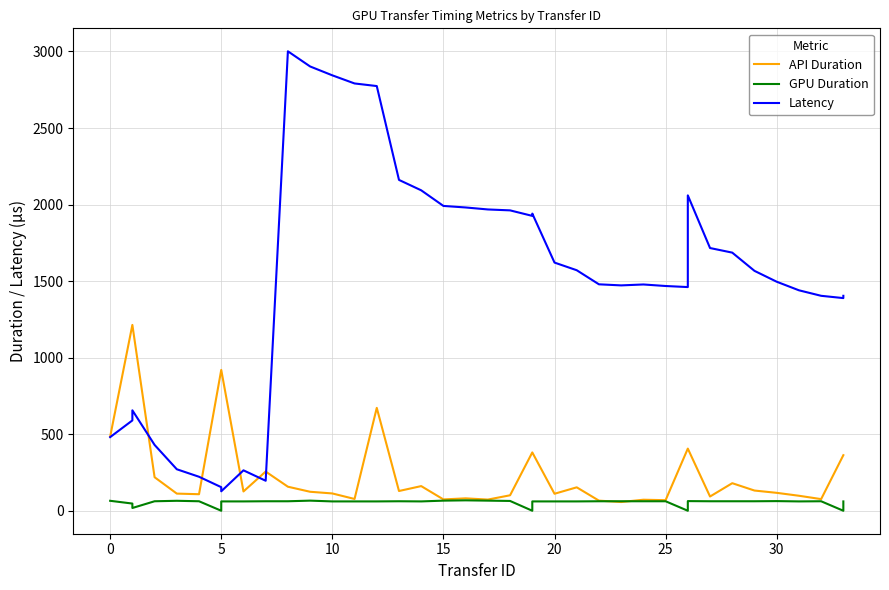

How many data points in GPU Duration are above 62?

9